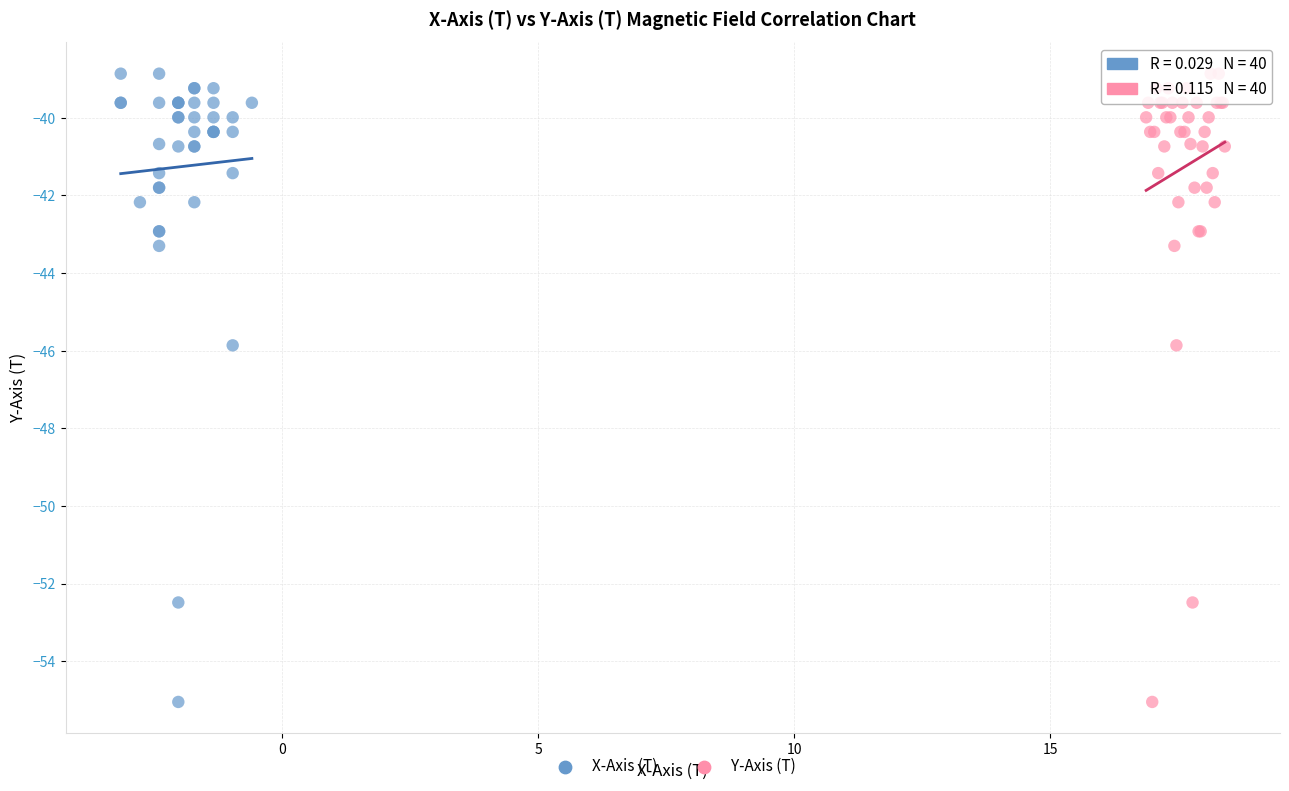

What are all the series names shown in the legend?

X-Axis (T), Y-Axis (T)